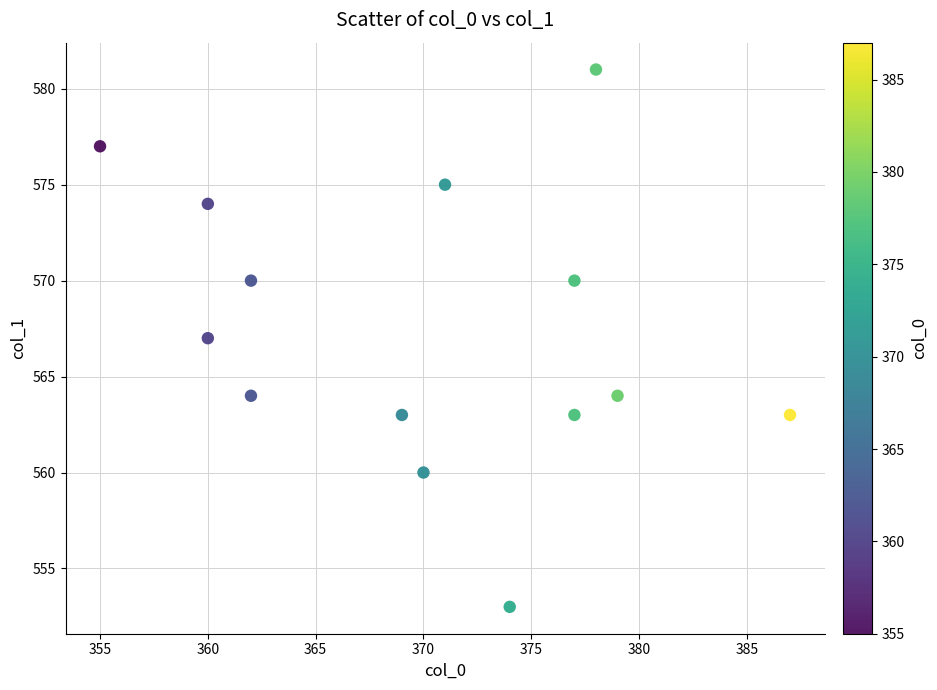

What is the range of Y values (max minus min)?

28